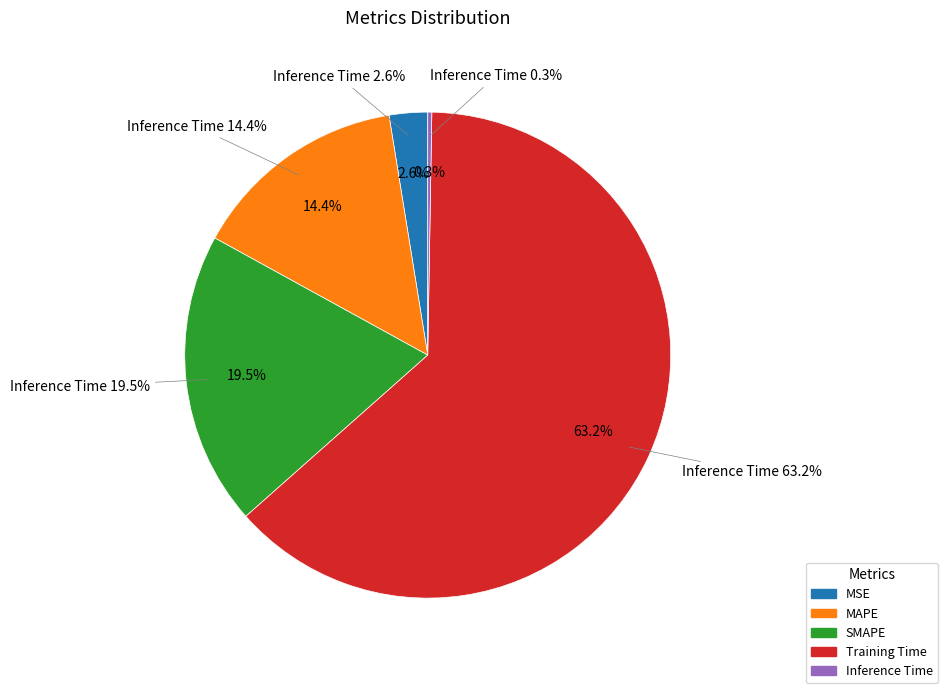

Is it true that Training Time is 63% of the pie?

True